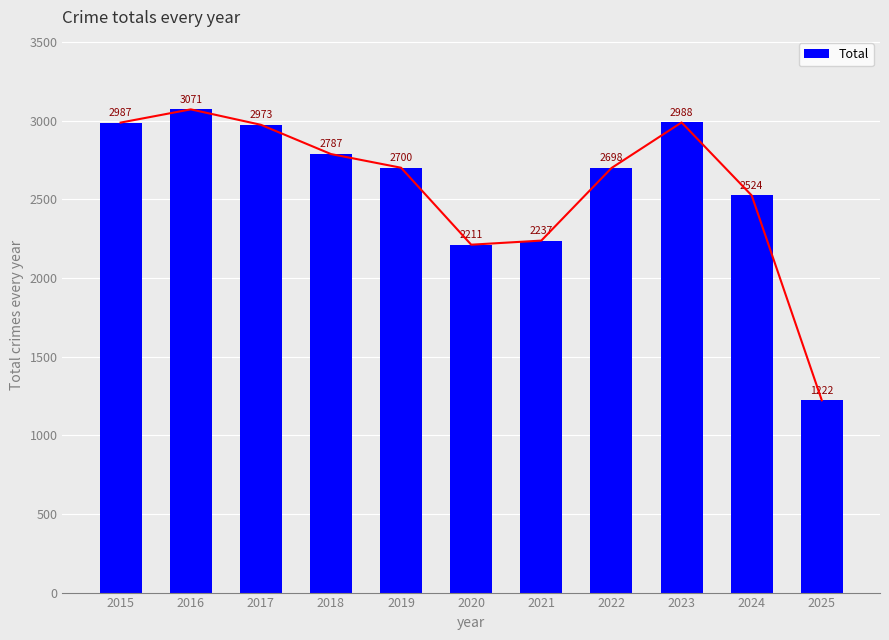

Reading left to right, extract all data points from this chart.

2987	3071	2973	2787	2700	2211	2237	2698	2988	2524	1222